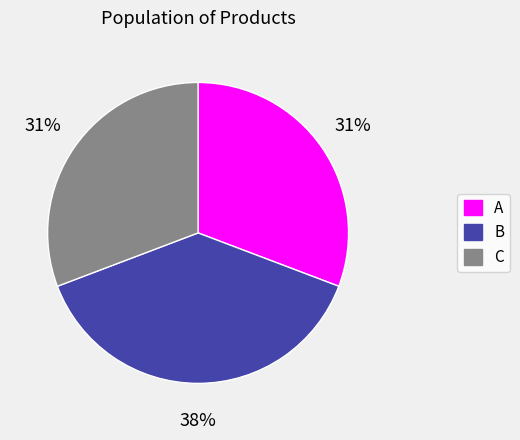

True or false: B accounts for 38% of the total.

True